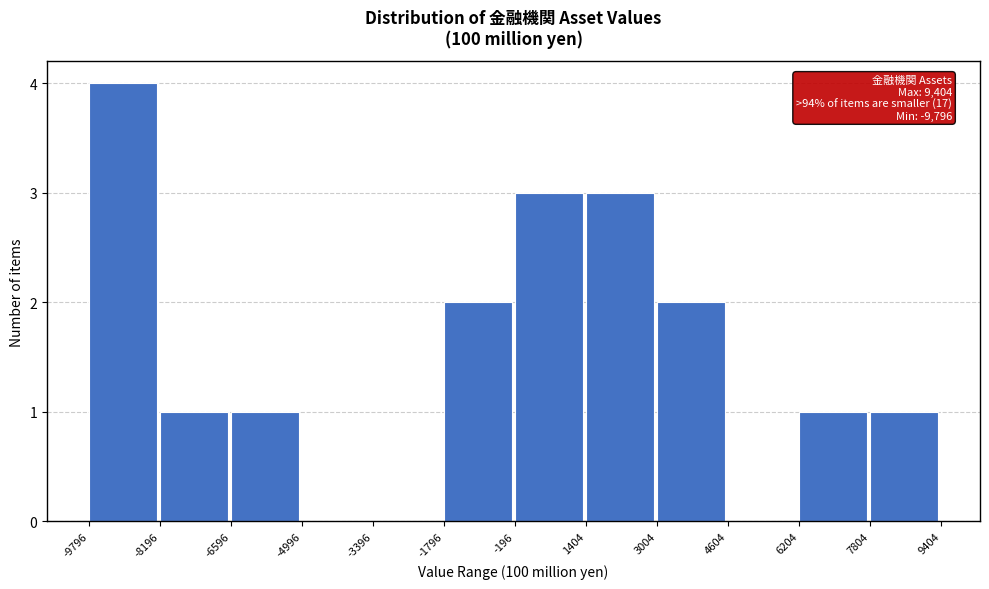

Which range on the x-axis has the tallest bar?

-9796 to -8196